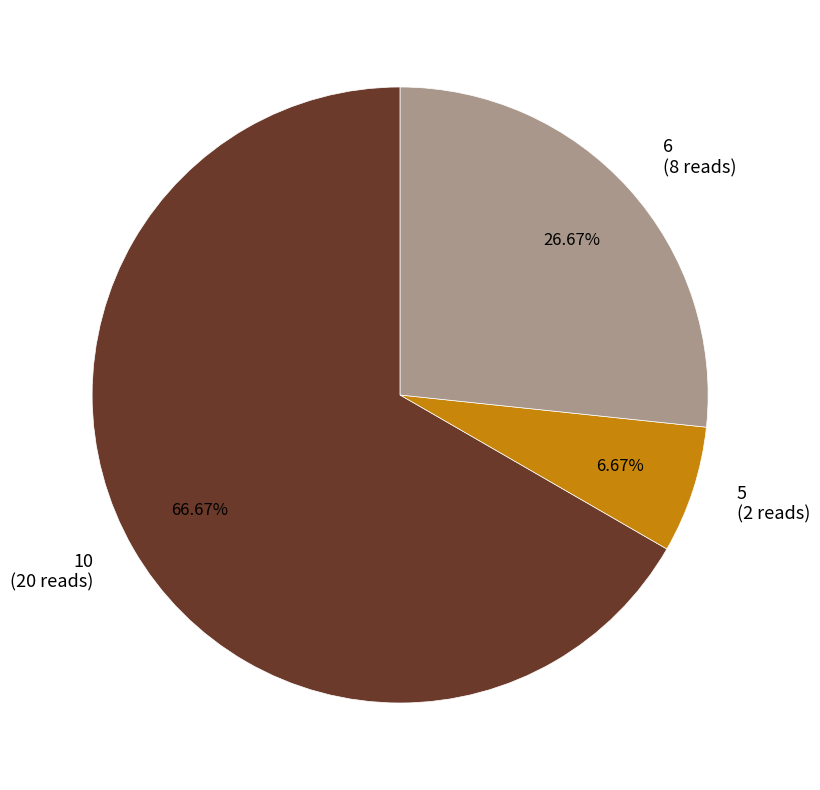

How many slices are in this pie chart?

3